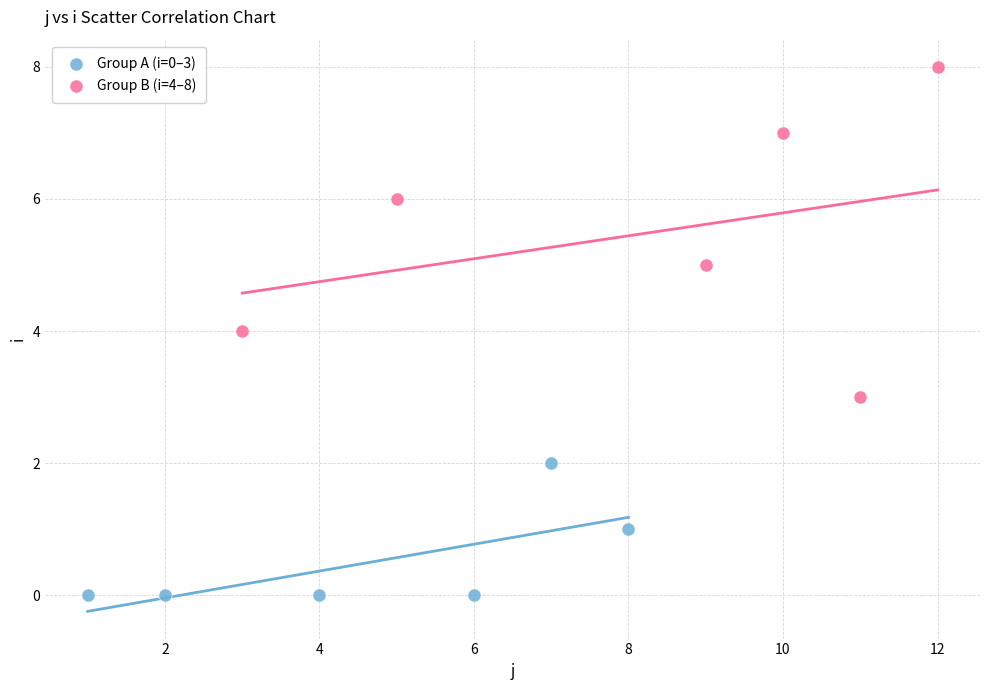

Which series has the widest spread of Y values?

Group B (i=4–8)